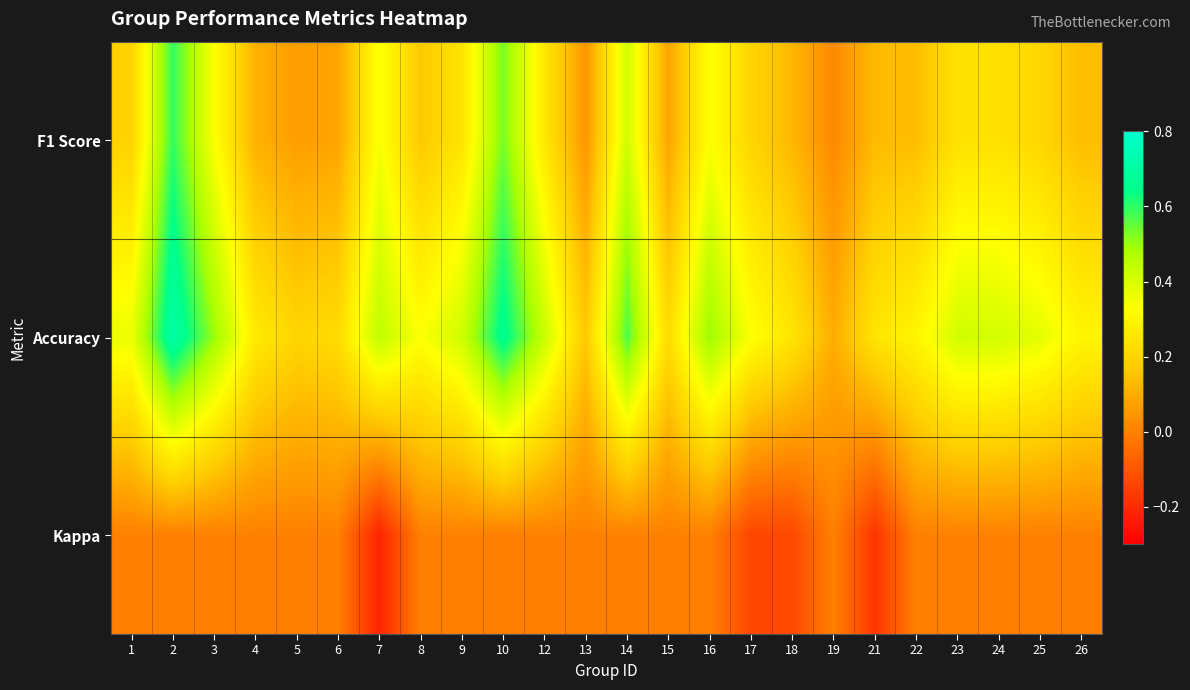

At how many categories does at least one series exceed 0?

24